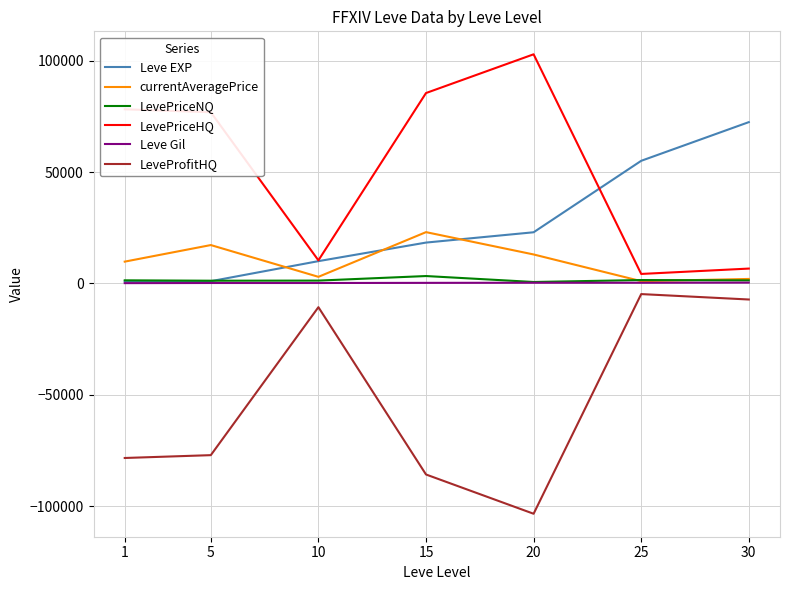

The LeveProfitHQ series shows -10690.8 at 10. True or false?

True